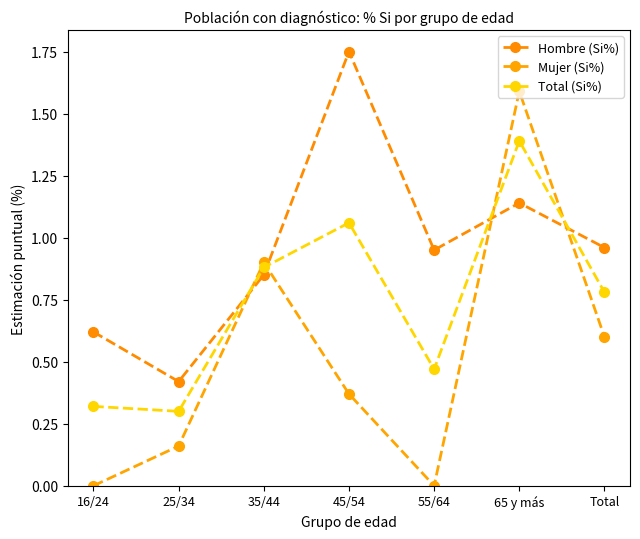

What is the label of the 1st point from the left?

16/24